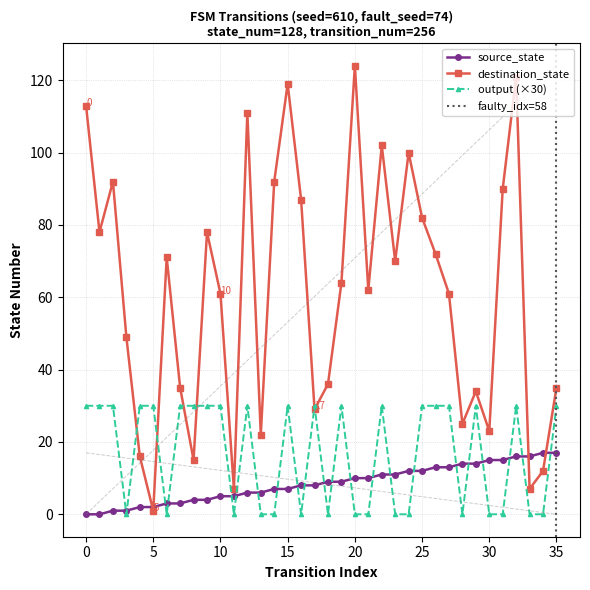

In destination_state, how many points are lower than both neighbors (excluding endpoints)?

11